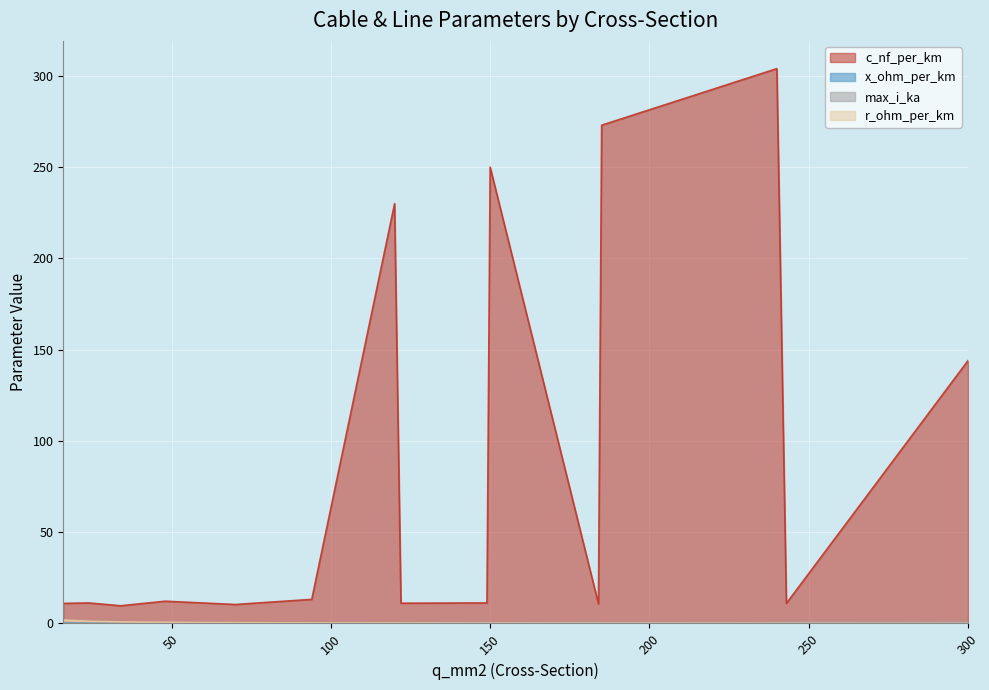

Is it true that r_ohm_per_km equals 0.1 at 243?

True